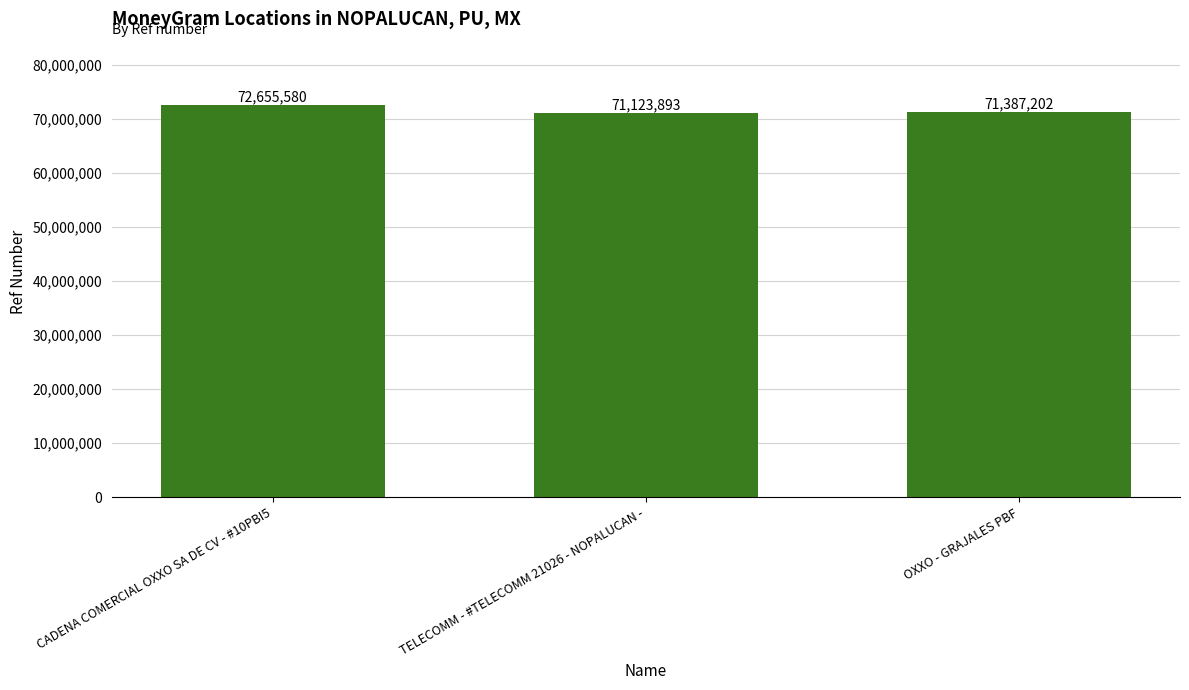

Approximately how many times larger is the value at CADENA COMERCIAL OXXO SA DE CV - #10PBI5 compared to TELECOMM - #TELECOMM 21026 - NOPALUCAN -?

1.0